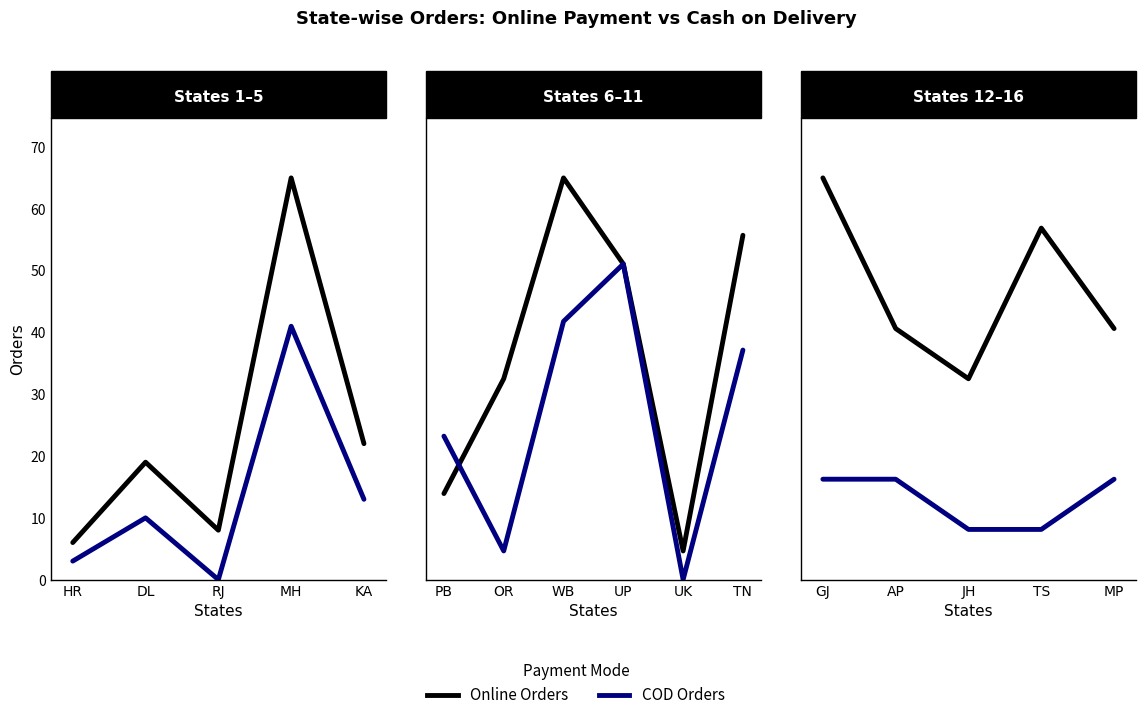

How many interior local peaks does the Online Orders series have?

1